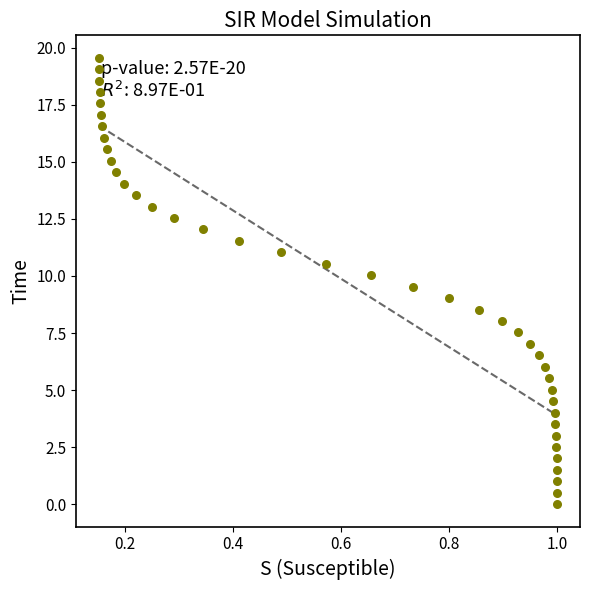

What is the range of Y values (max minus min)?

19.6